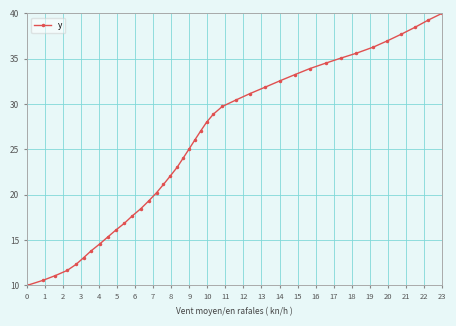

What is the smallest value displayed?

10.0